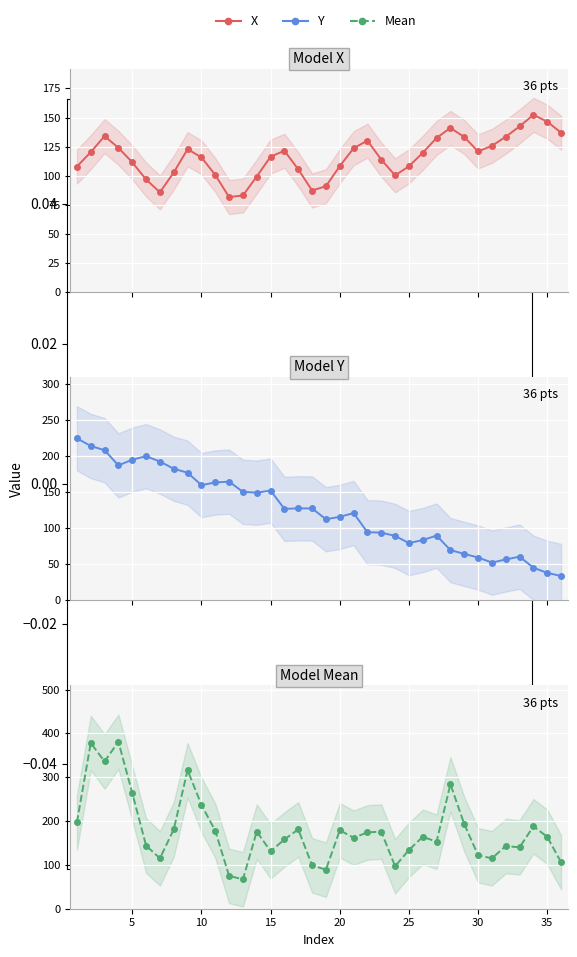

What is the minimum value shown in the chart?

34.0